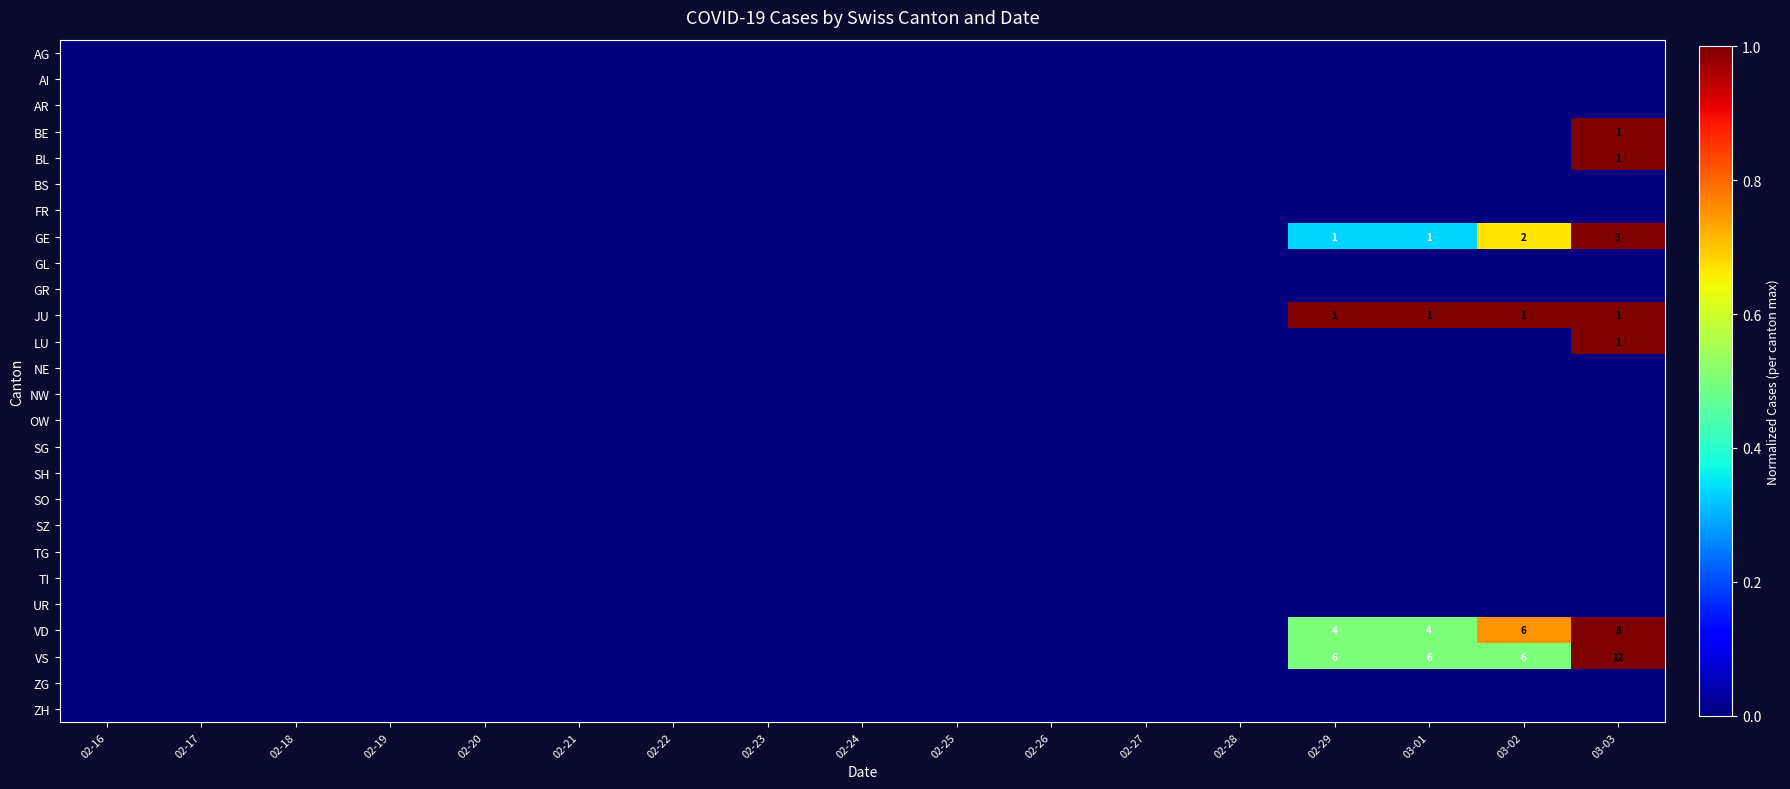

True or false: LU has a value of 1 at 03-03.

True